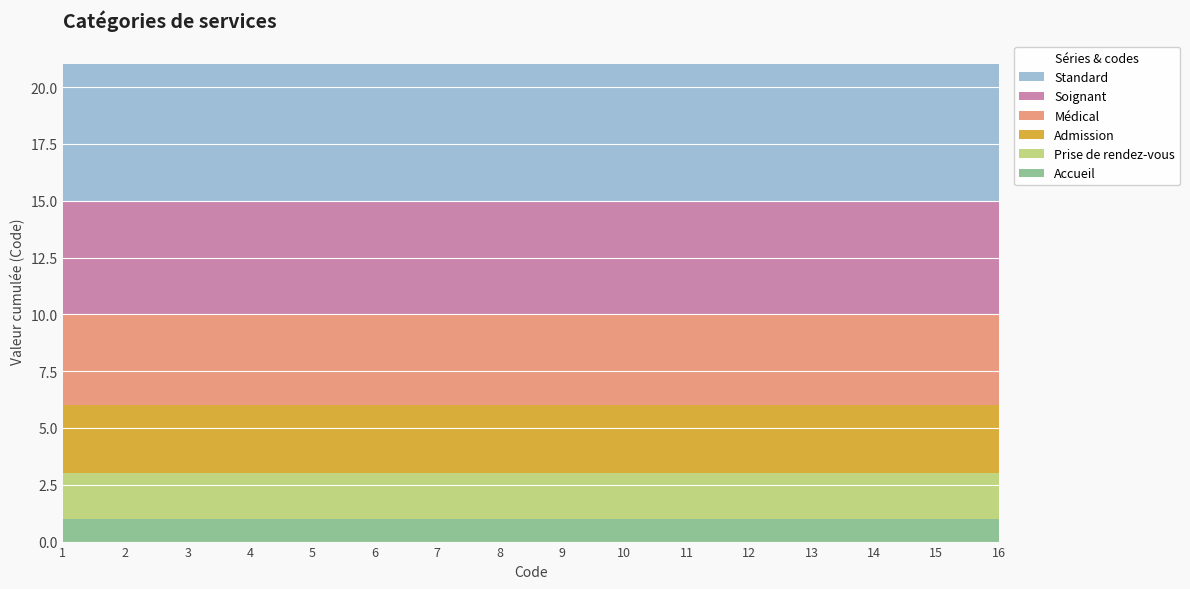

Reading left to right, extract all data points from this chart.

Accueil: 1	1	1	1	1	1	1	1	1	1	1	1	1	1	1	1
Prise de rendez-vous: 2	2	2	2	2	2	2	2	2	2	2	2	2	2	2	2
Admission: 3	3	3	3	3	3	3	3	3	3	3	3	3	3	3	3
Médical: 4	4	4	4	4	4	4	4	4	4	4	4	4	4	4	4
Soignant: 5	5	5	5	5	5	5	5	5	5	5	5	5	5	5	5
Standard: 6	6	6	6	6	6	6	6	6	6	6	6	6	6	6	6